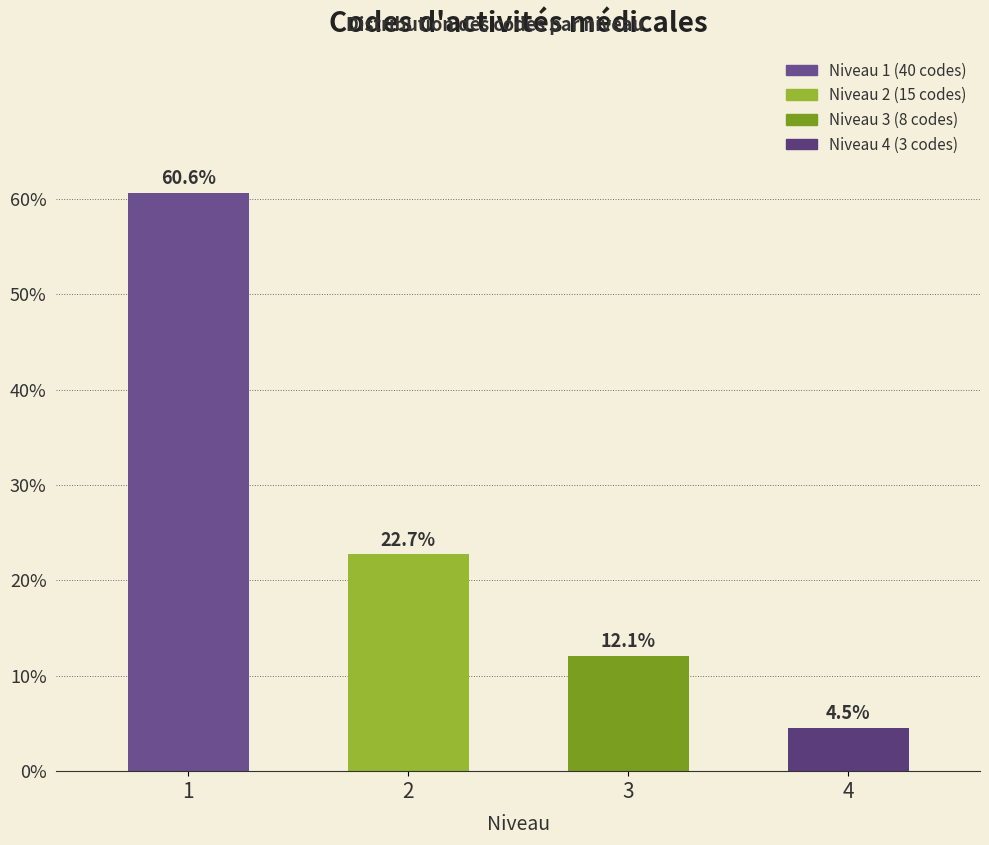

Reading right to left, list all the values displayed in this chart.

4=4.5	3=12.1	2=22.7	1=60.6